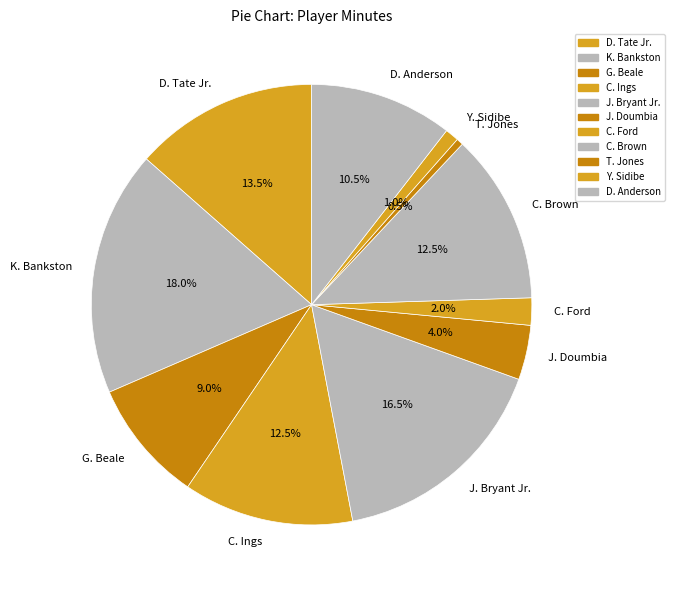

Count the number of slices in the pie.

11